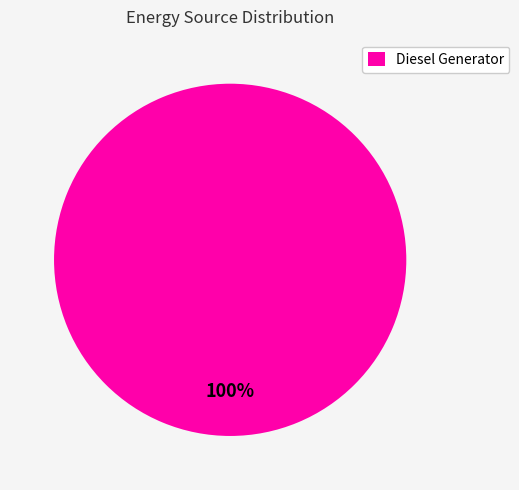

Does any single category account for the majority?

Yes